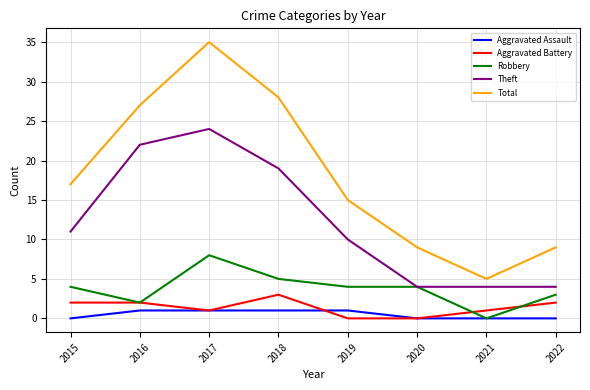

True or false: Total has a value of 9 at 2020.

True